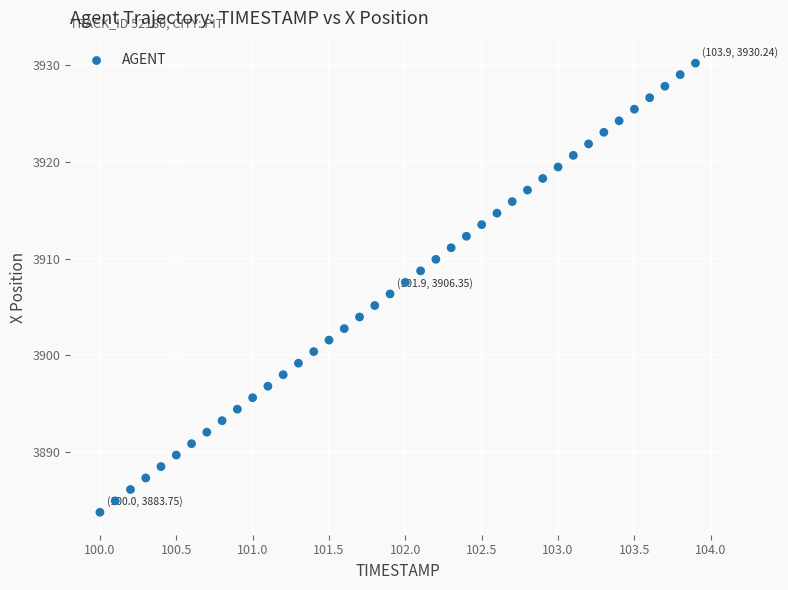

What is the range of Y values (max minus min)?

46.5